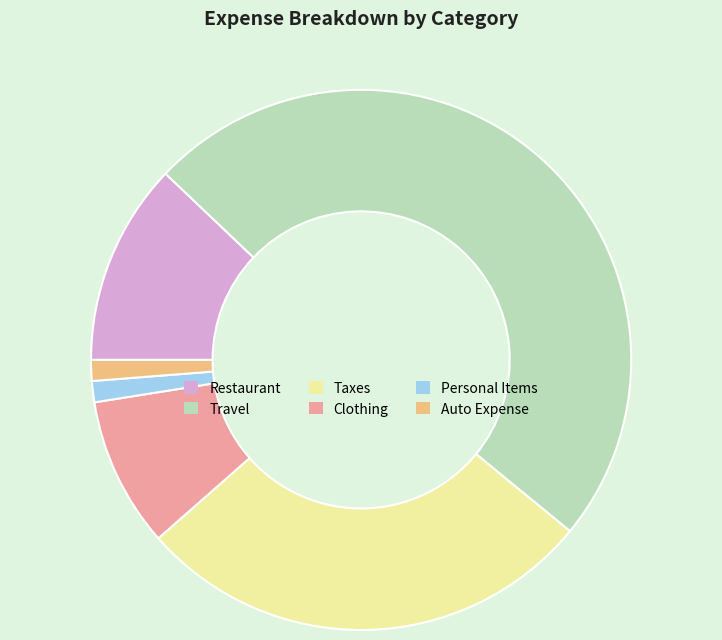

Do Restaurant and Personal Items together represent more than half of the pie?

No